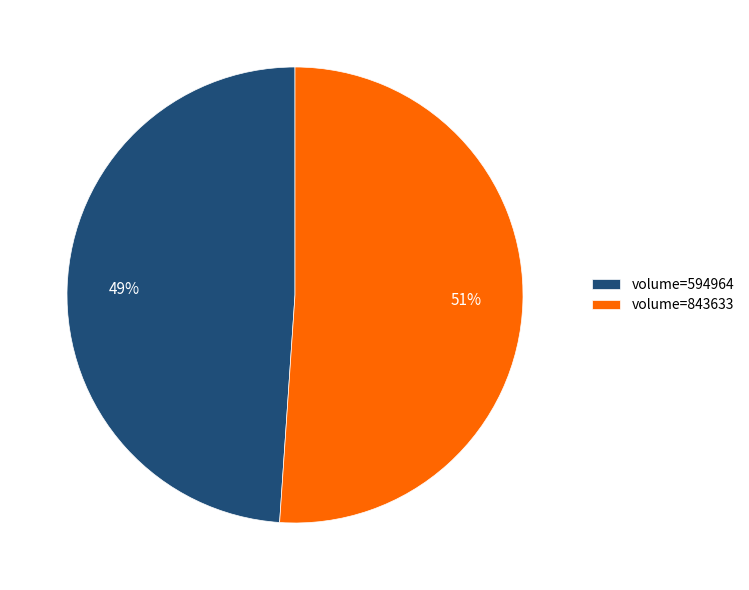

To the nearest percent, what is the average slice percentage?

50%